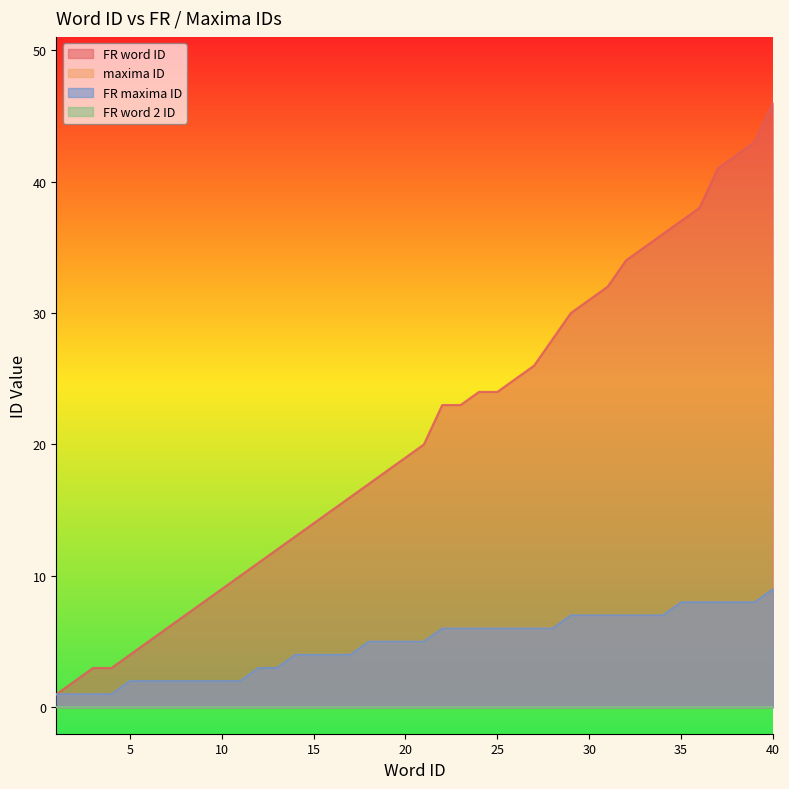

At which label does FR word ID reach its minimum?

1